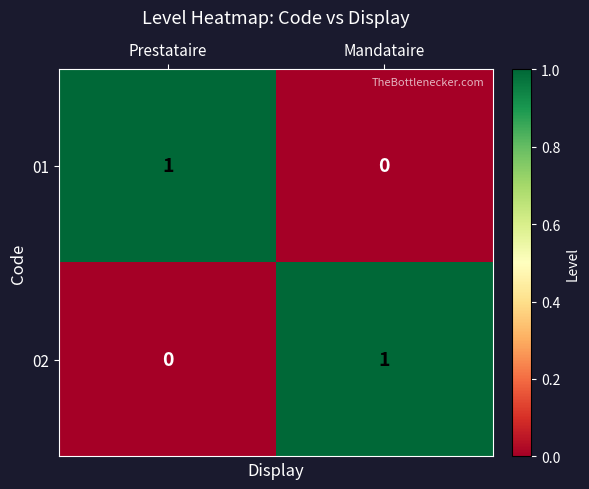

True or false: 02 has a value of 0 at Prestataire.

True